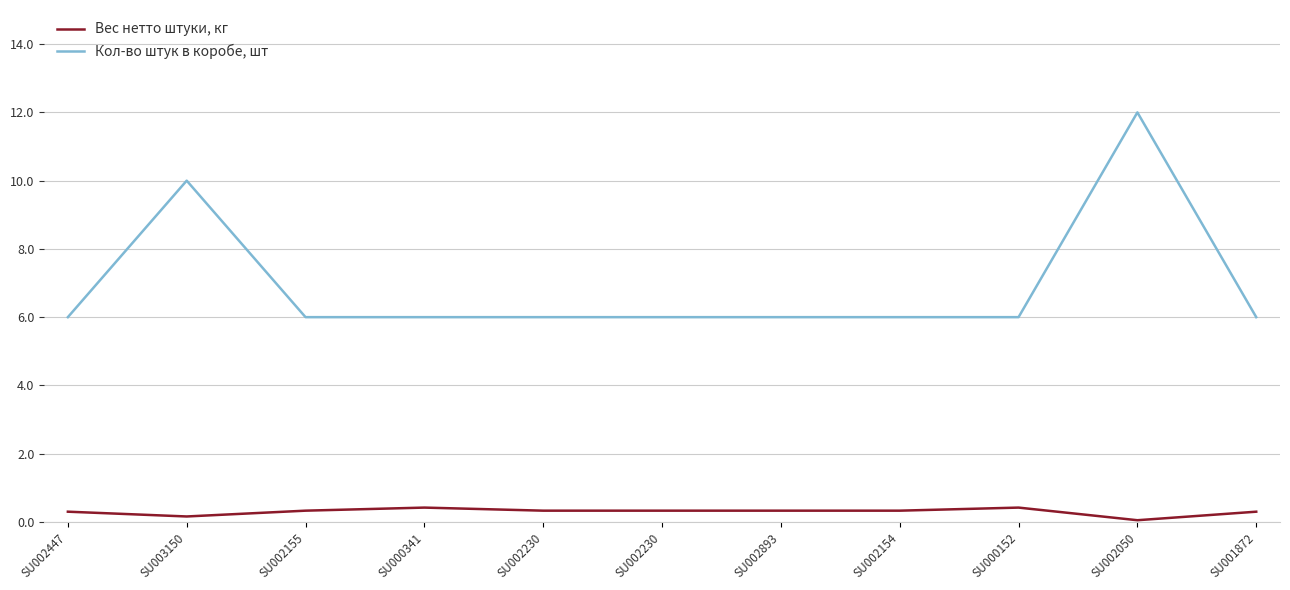

Rank the series by their maximum value, from highest to lowest.

Кол-во штук в коробе, шт, Вес нетто штуки, кг